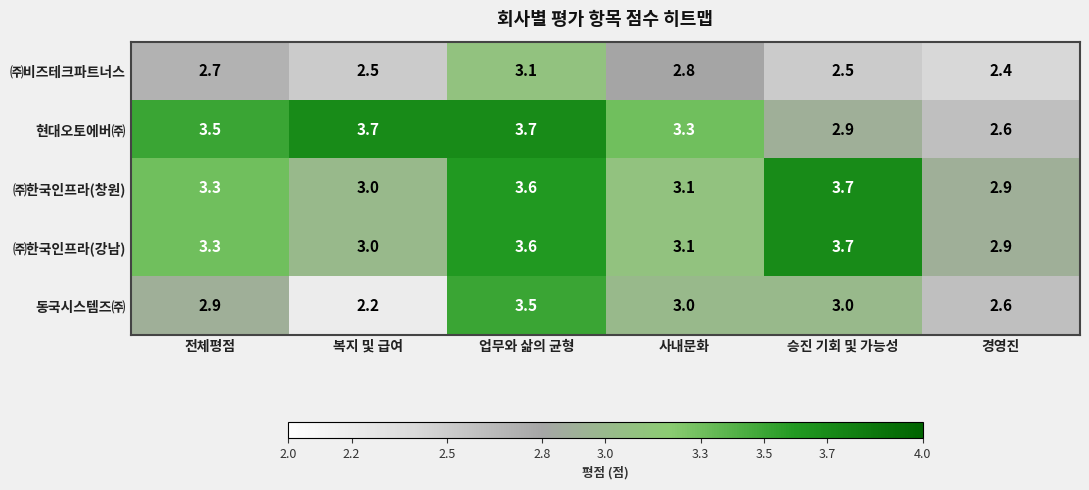

How many series are shown in this chart?

5